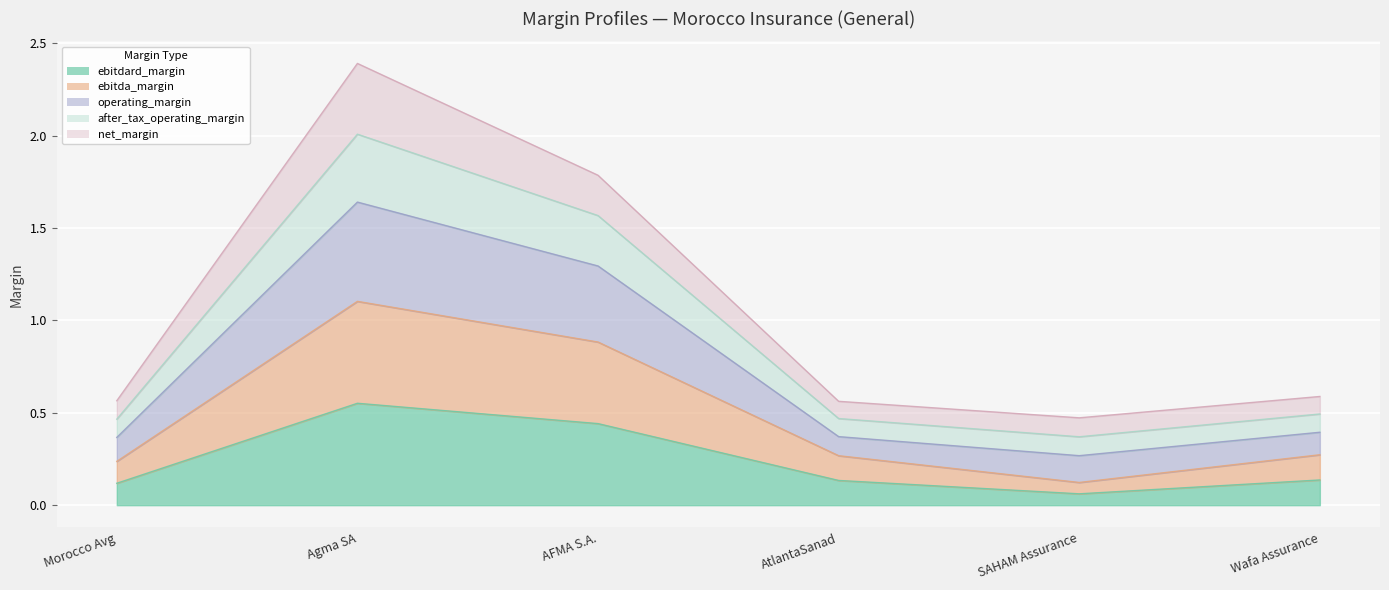

Is it true that ebitdard_margin equals 0.1 at SAHAM Assurance?

True